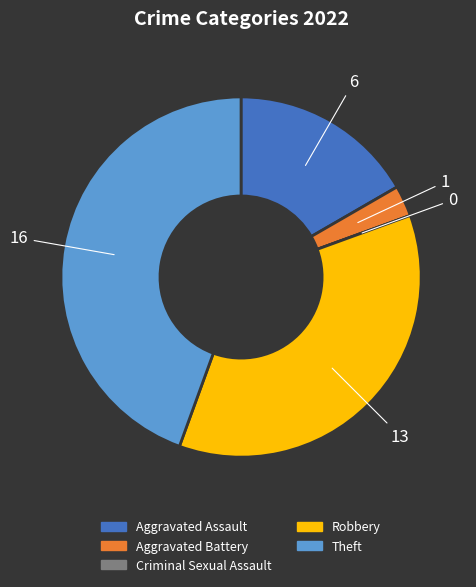

Is there any slice that represents more than half of the pie?

No